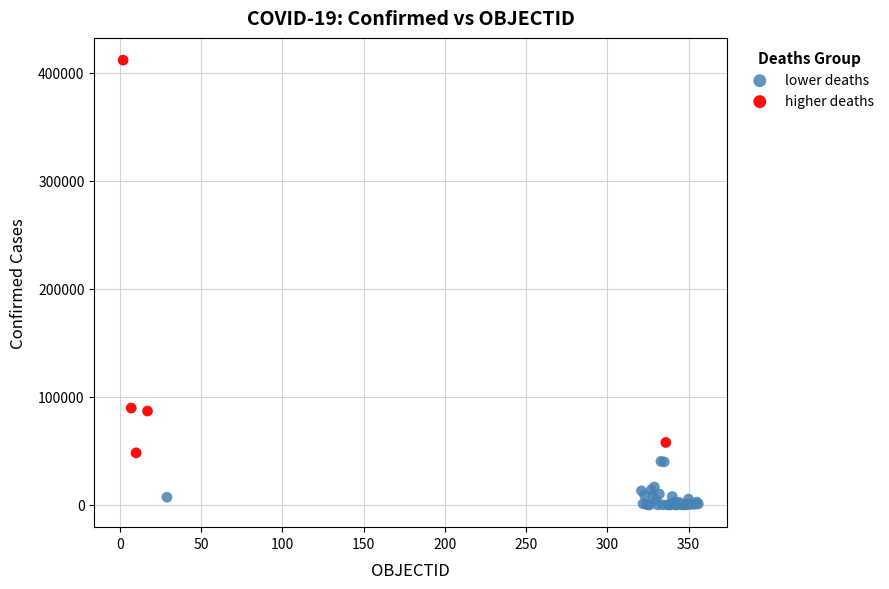

Which series has the largest Y range (max minus min)?

higher deaths